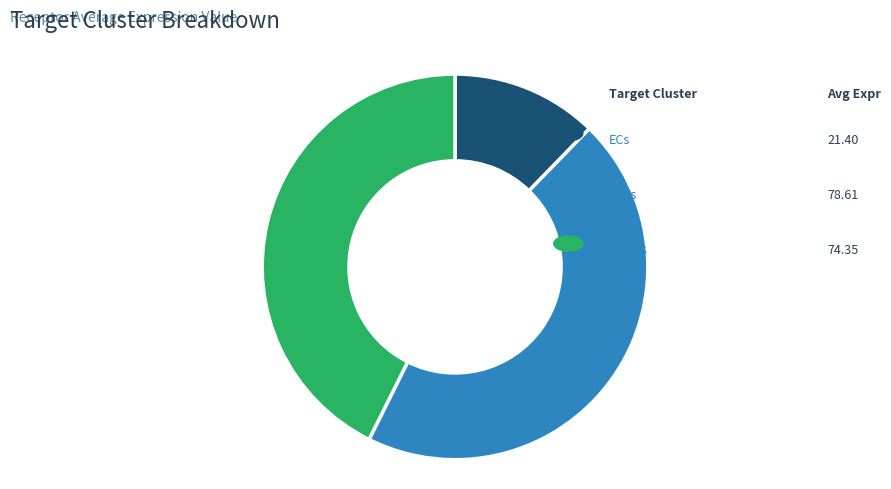

To the nearest percent, what portion does FAPs represent?

45%